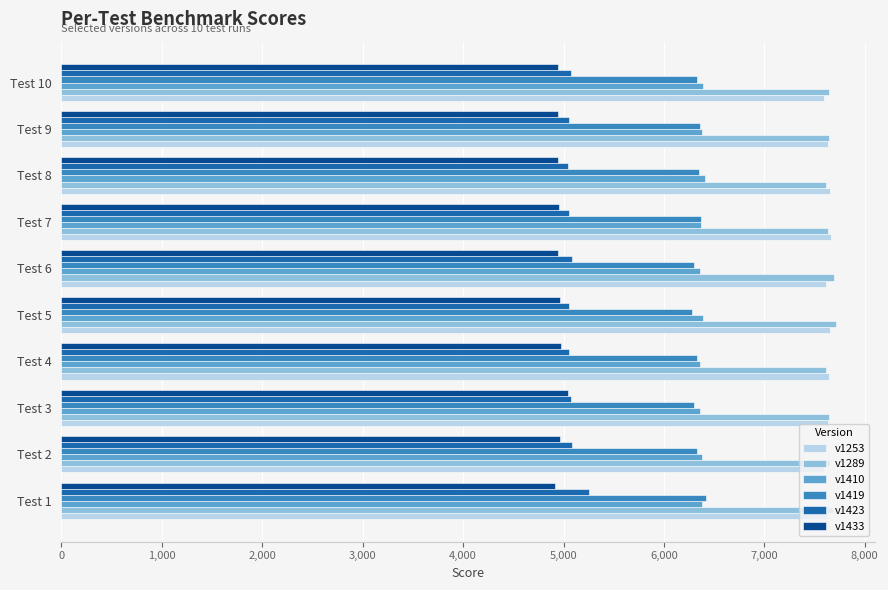

The value of v1289 at Test 2 is 10806. True or false?

False